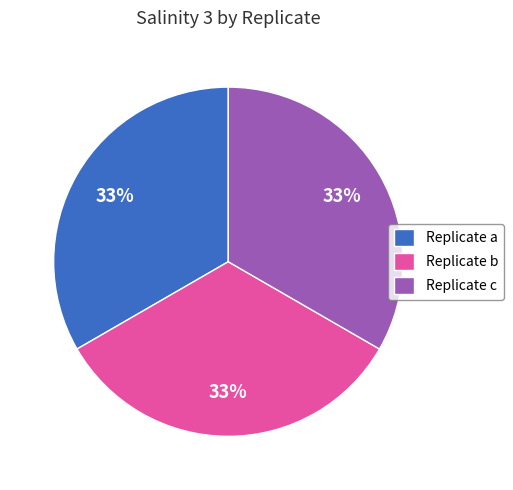

Is there any slice that represents more than half of the pie?

No